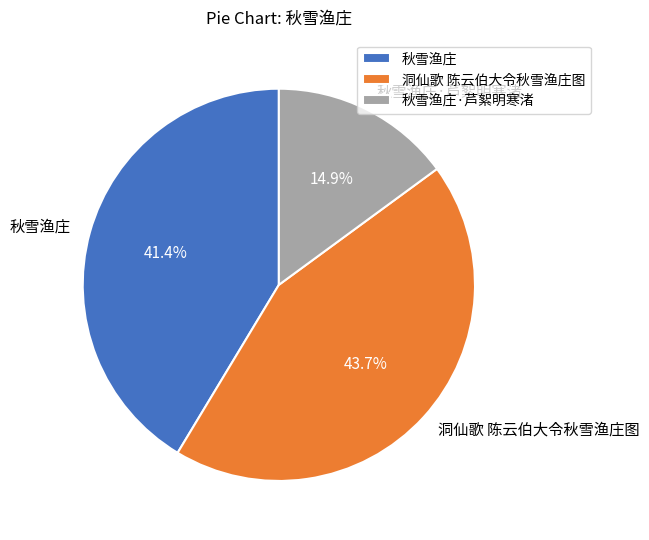

What is the smallest slice in the pie chart?

秋雪渔庄·芦絮明寒渚